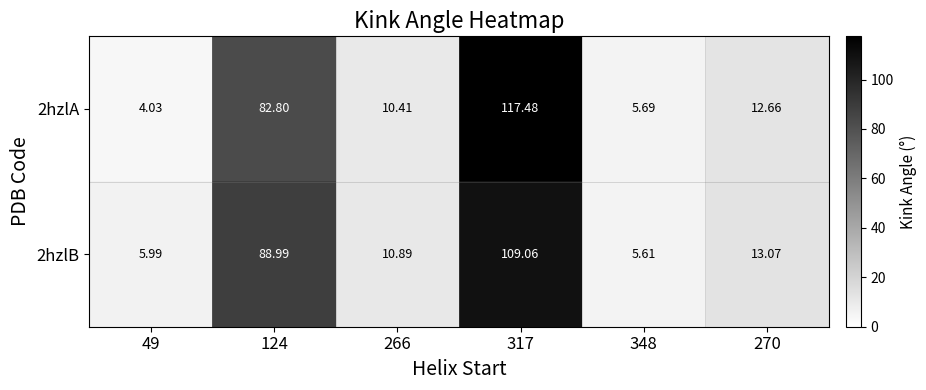

What is the spread (max minus min) of values at 124?

6.2